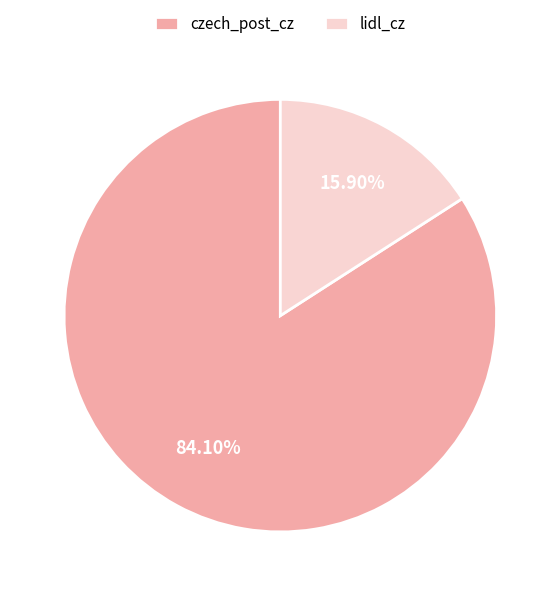

True or false: lidl_cz accounts for 30% of the total.

False